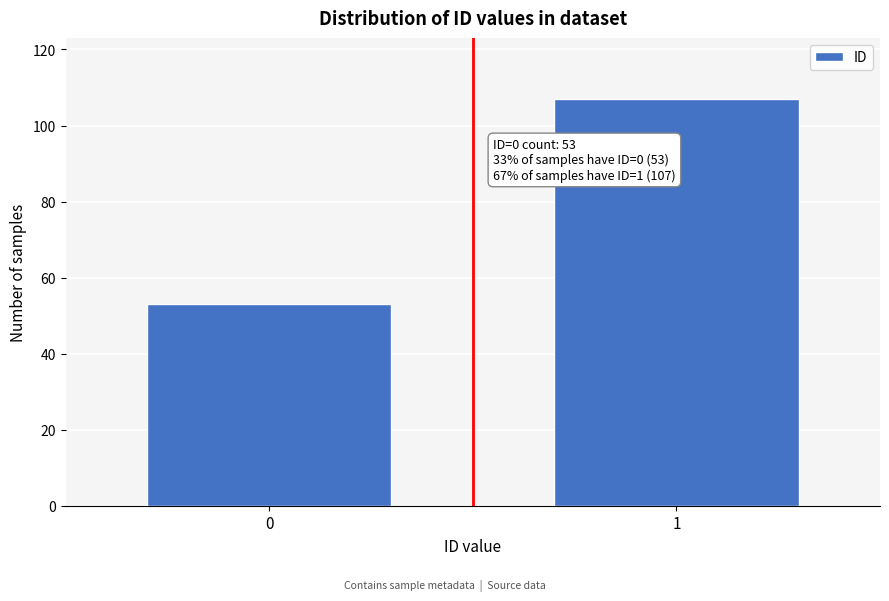

Reading left to right, extract all data points from this chart.

53	107